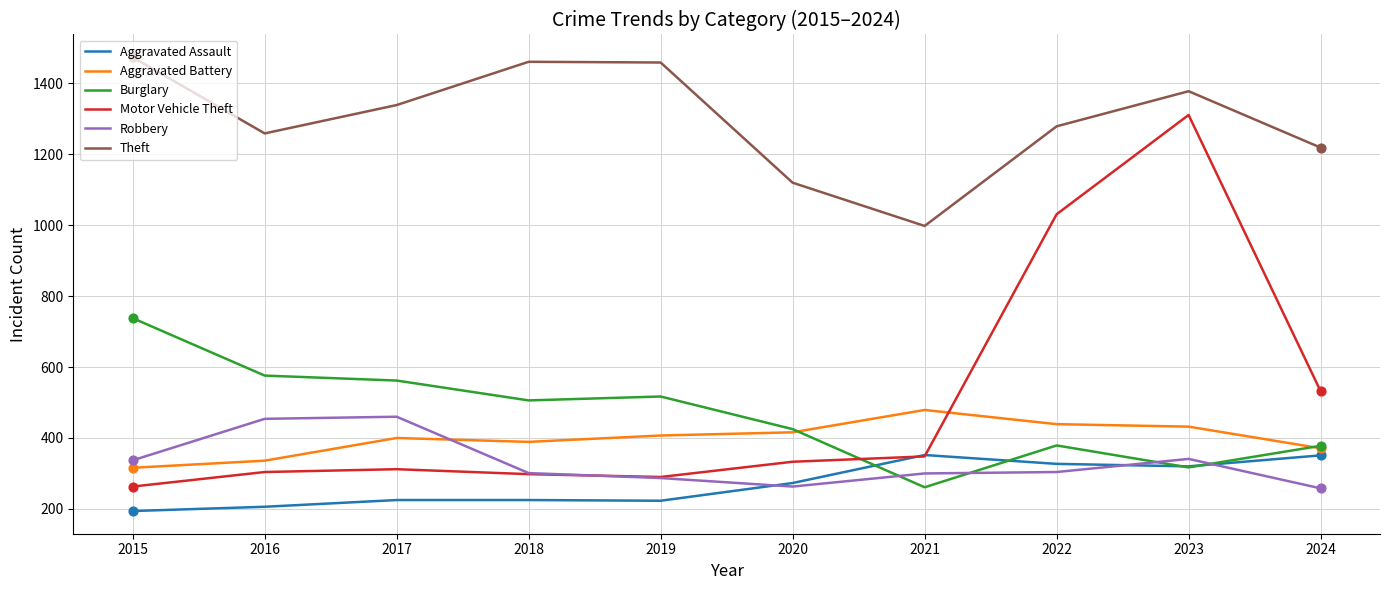

Which series has the largest range (max minus min)?

Motor Vehicle Theft